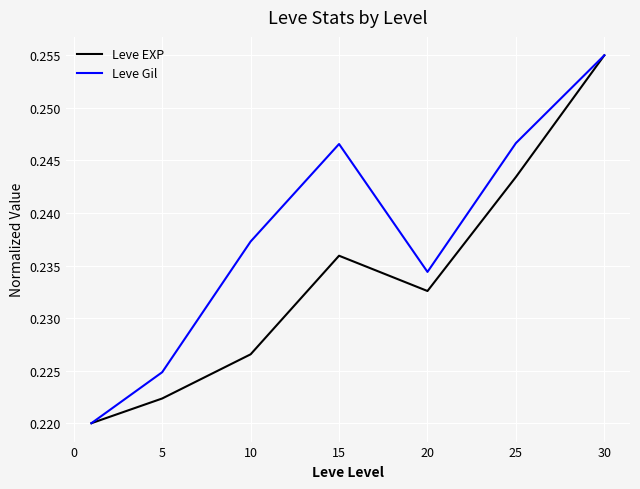

Rank the series by their average value, from lowest to highest.

Leve EXP, Leve Gil